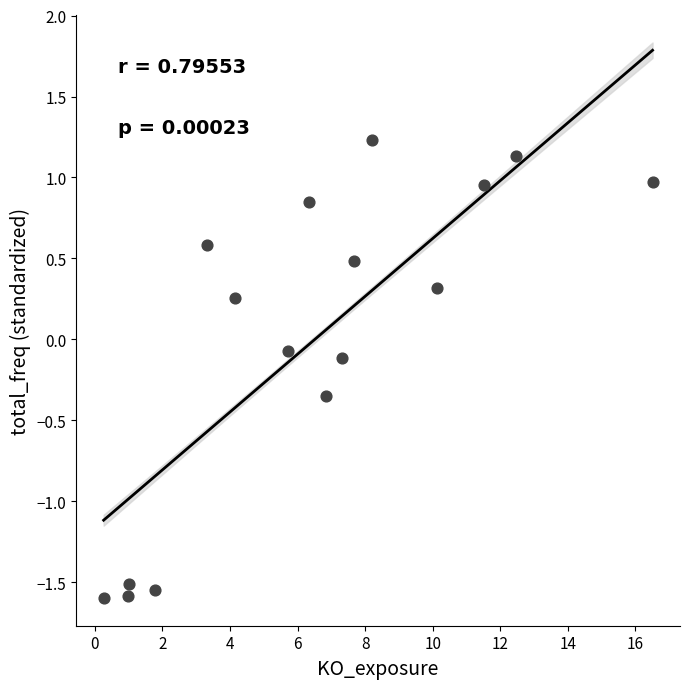

What is the range of Y values (max minus min)?

2.8